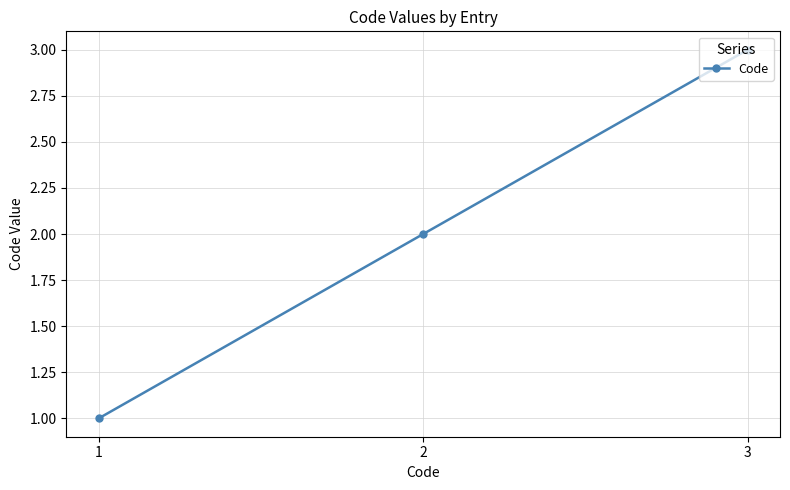

What is the minimum value shown in the chart?

1